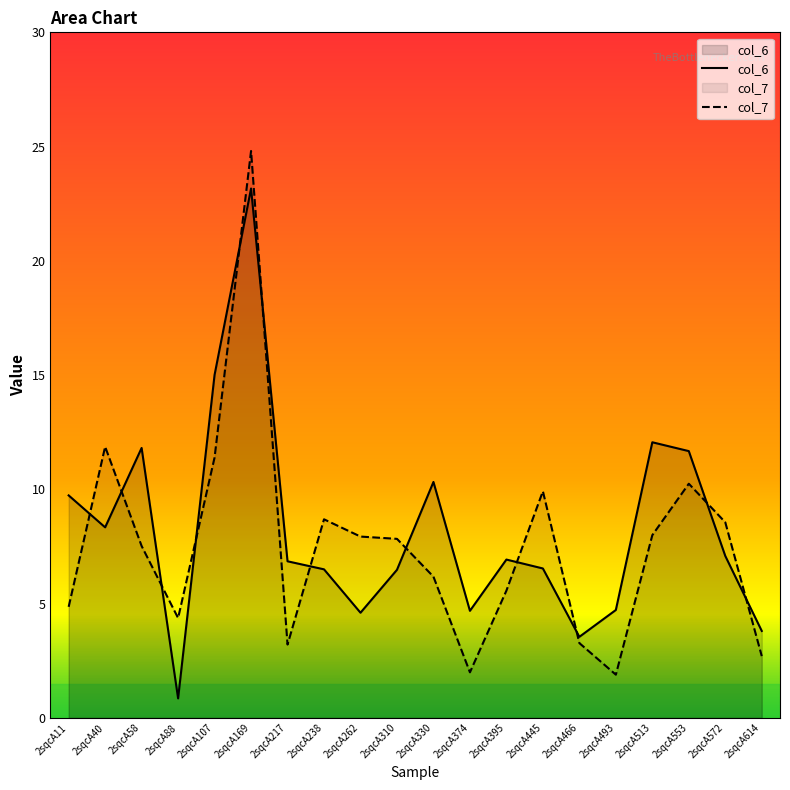

At how many categories does at least one series exceed 14?

2